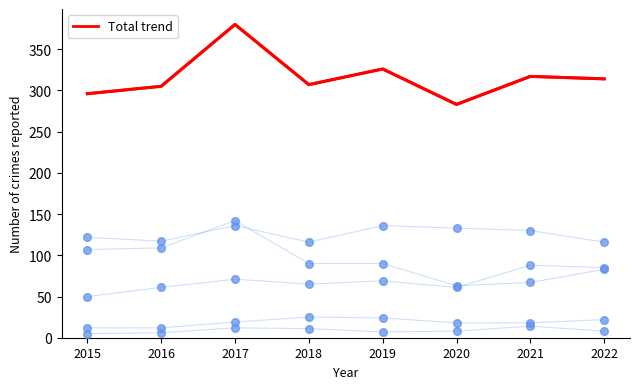

Which series reaches the maximum Y coordinate?

Total (trend)